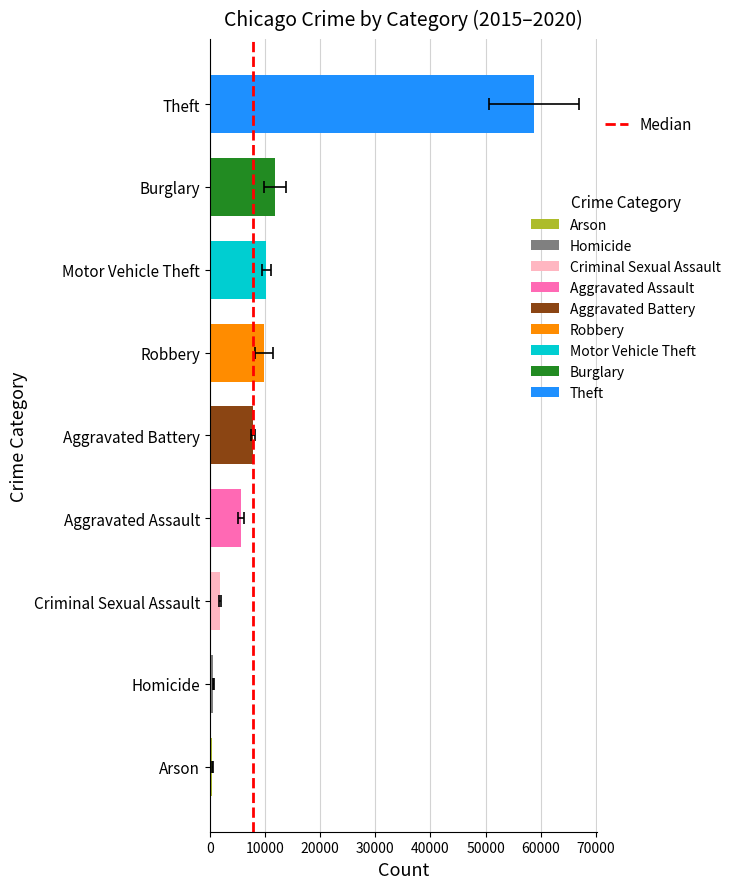

Between 0 and 10000, which is larger?

10000